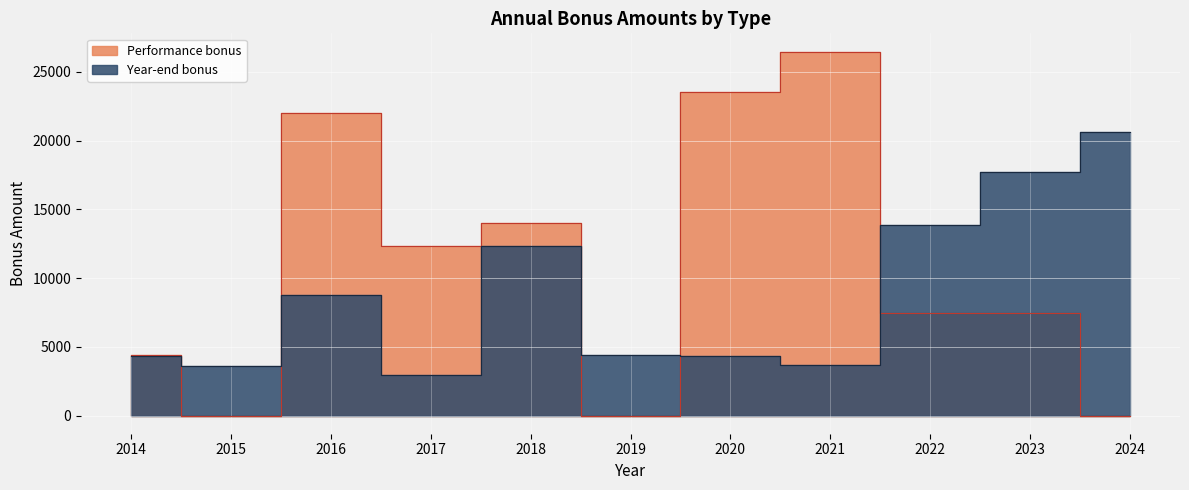

The value of Year-end bonus at 2014 is 4345. True or false?

True